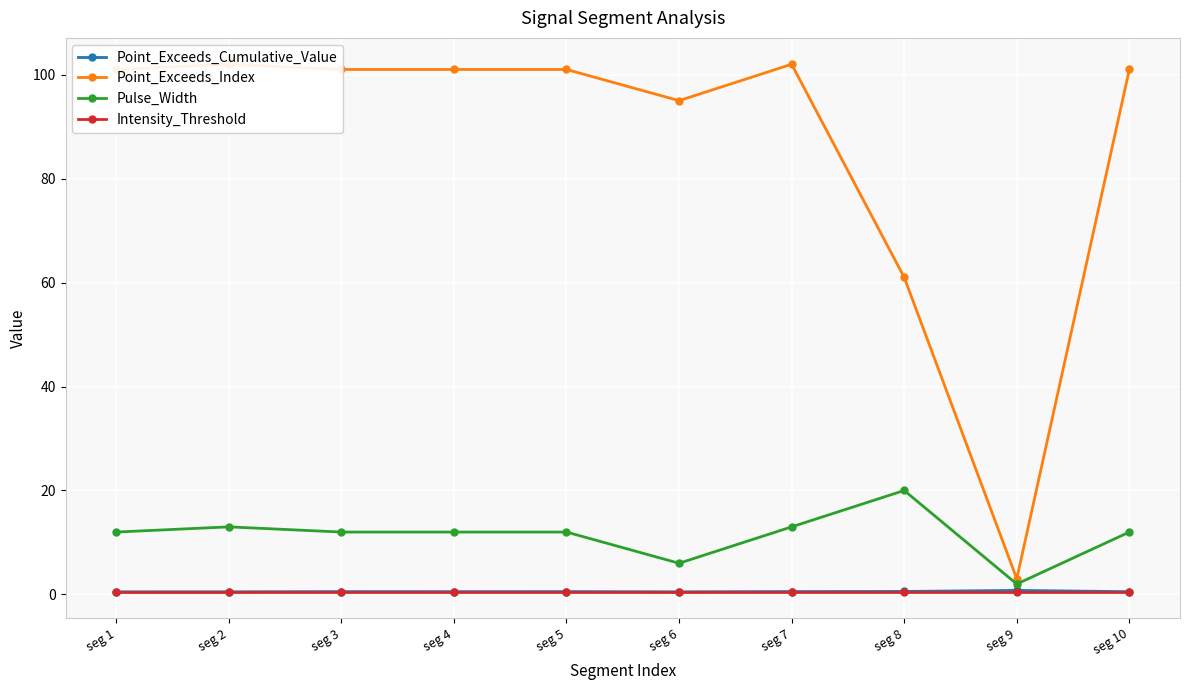

Count the number of categories in the chart.

10